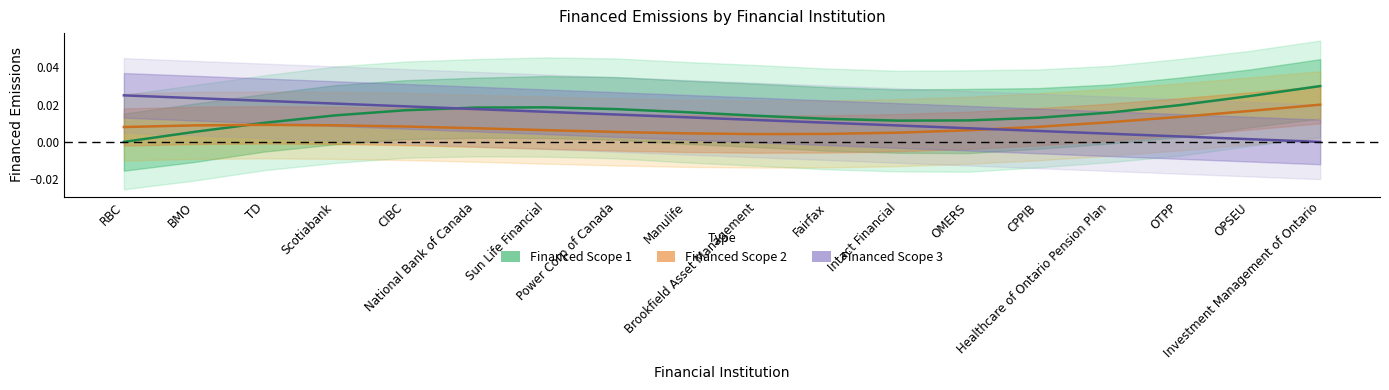

After their last crossing, which series has the higher values: Financed Scope 3 or Financed Scope 1?

Financed Scope 1